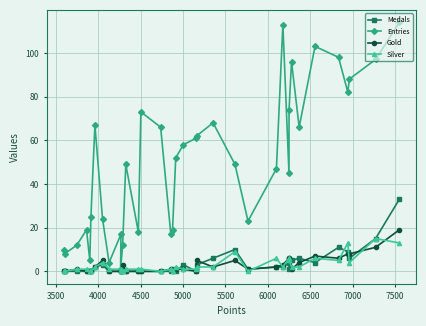

What is the maximum value shown in the chart?

114